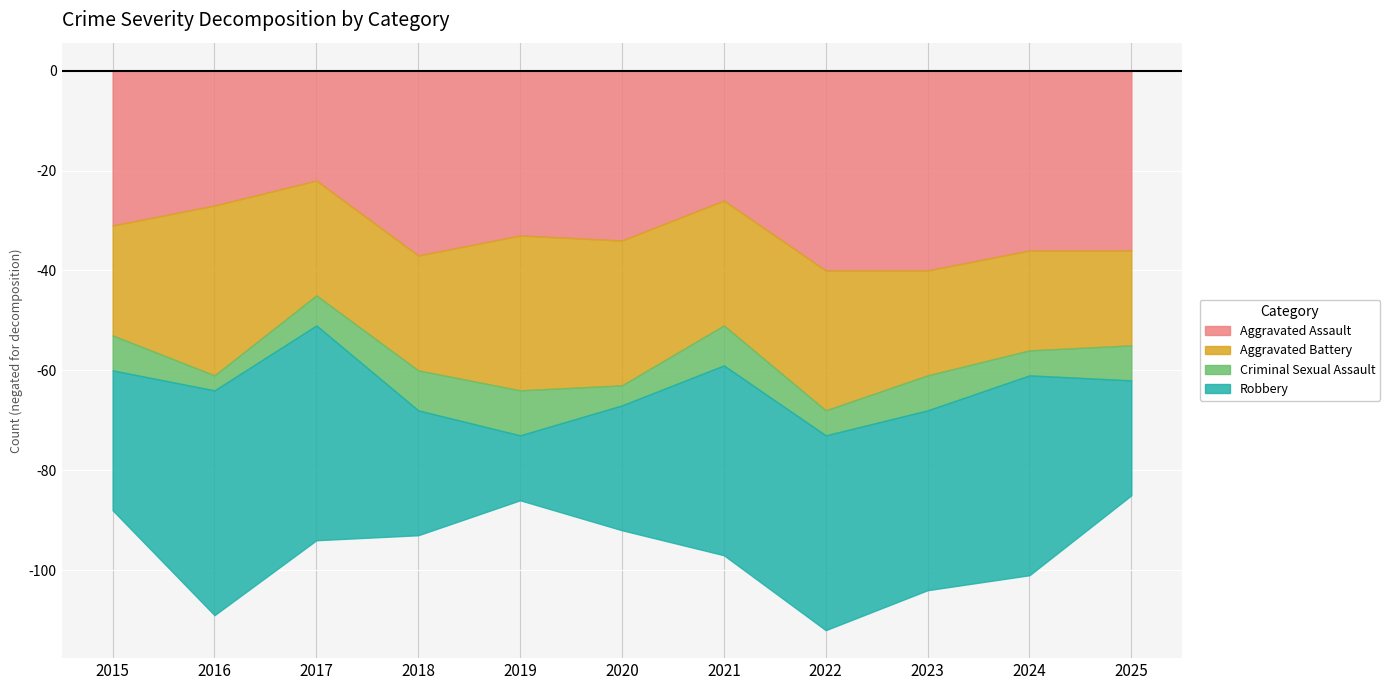

What is the value of the Aggravated Assault point at the 9th from the left?

40